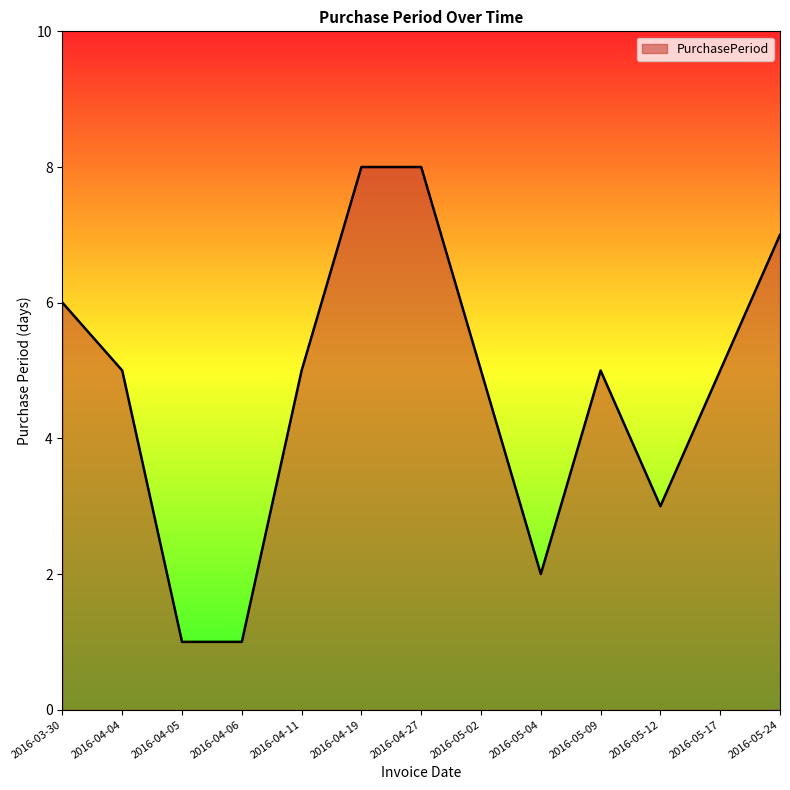

How many lines are shown in the chart?

1